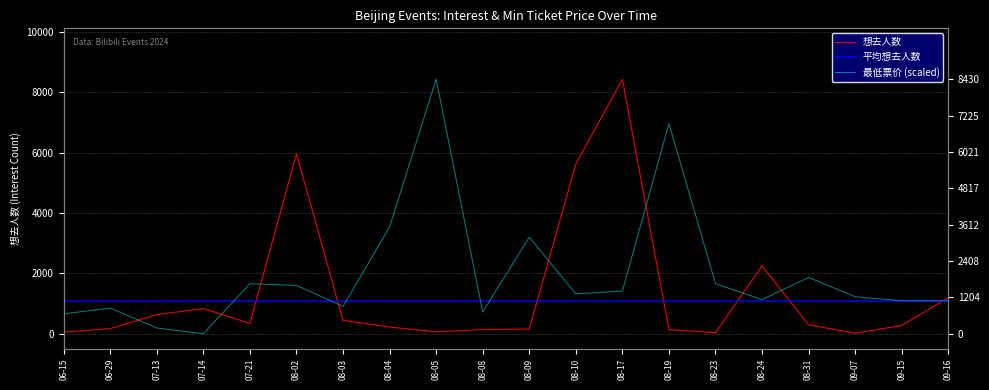

What is the value of the 想去人数 point at the 4th from the left?

831.0